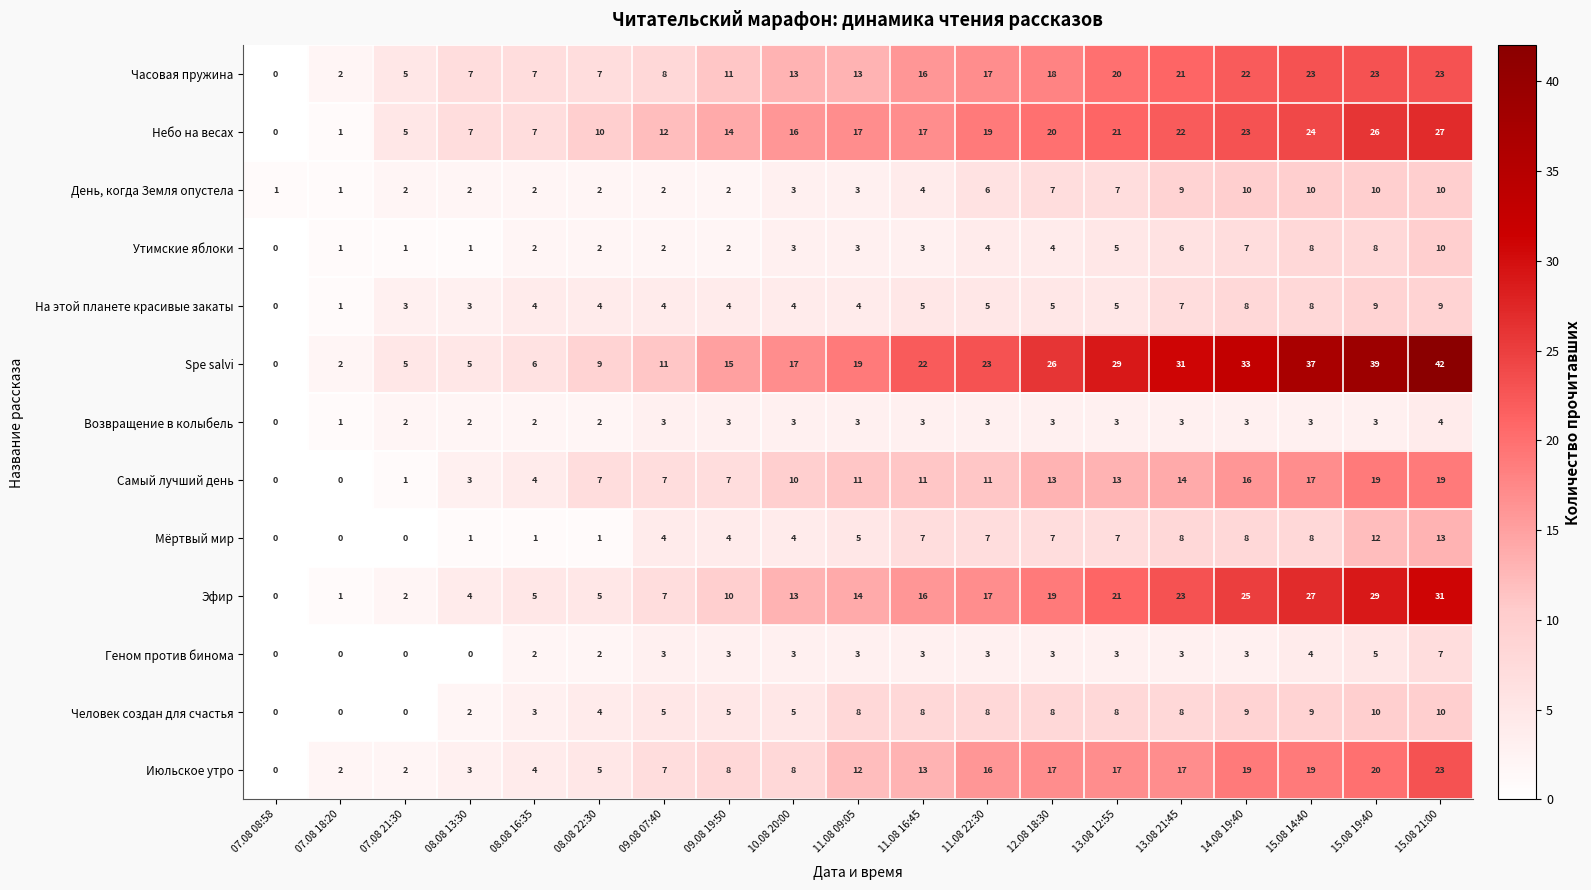

The Небо на весах series shows 0 at 07.08 08:58. True or false?

True